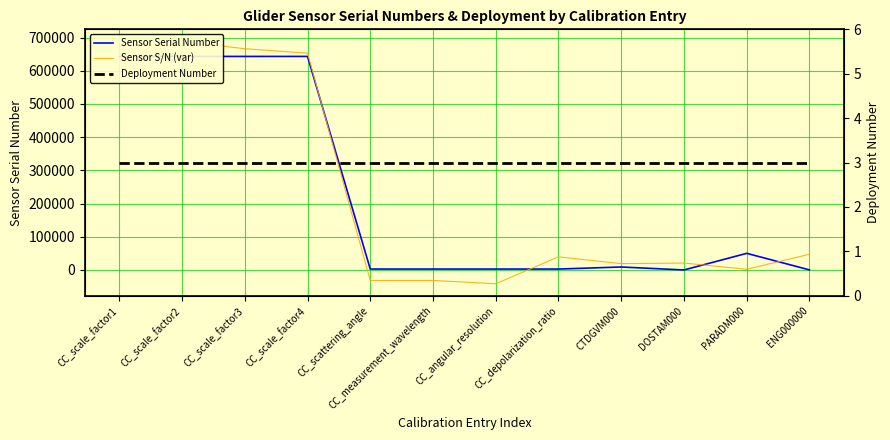

How many distinct data groups are displayed?

3